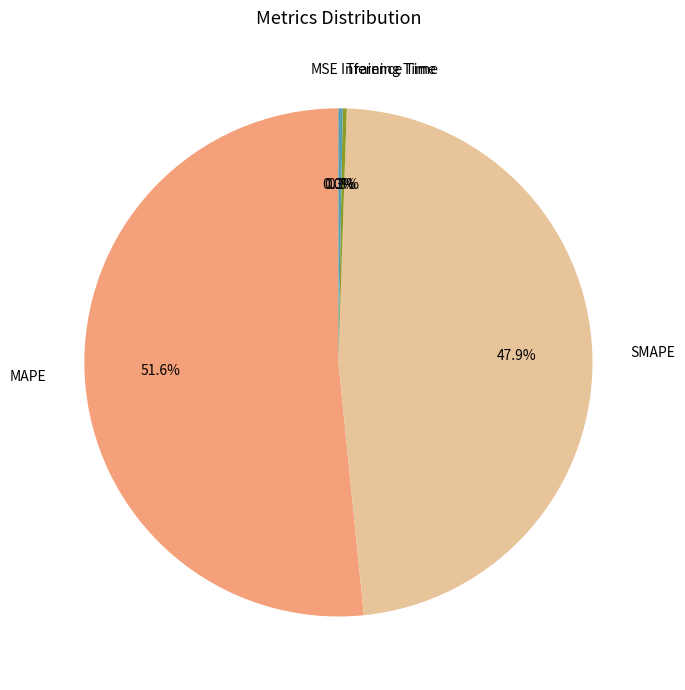

What is the majority slice?

MAPE